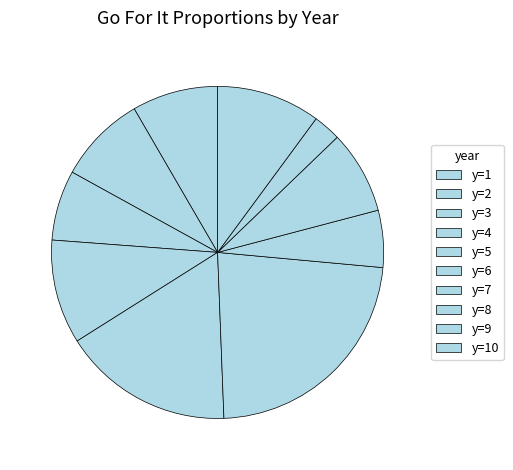

What is the largest slice in the pie chart?

y=6